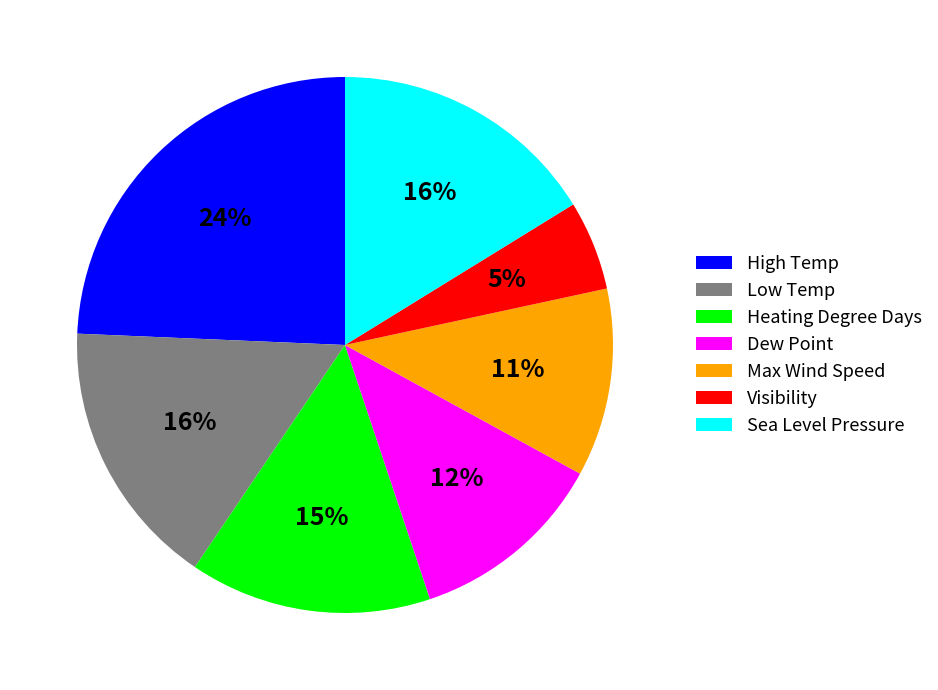

How many slices are in this pie chart?

7